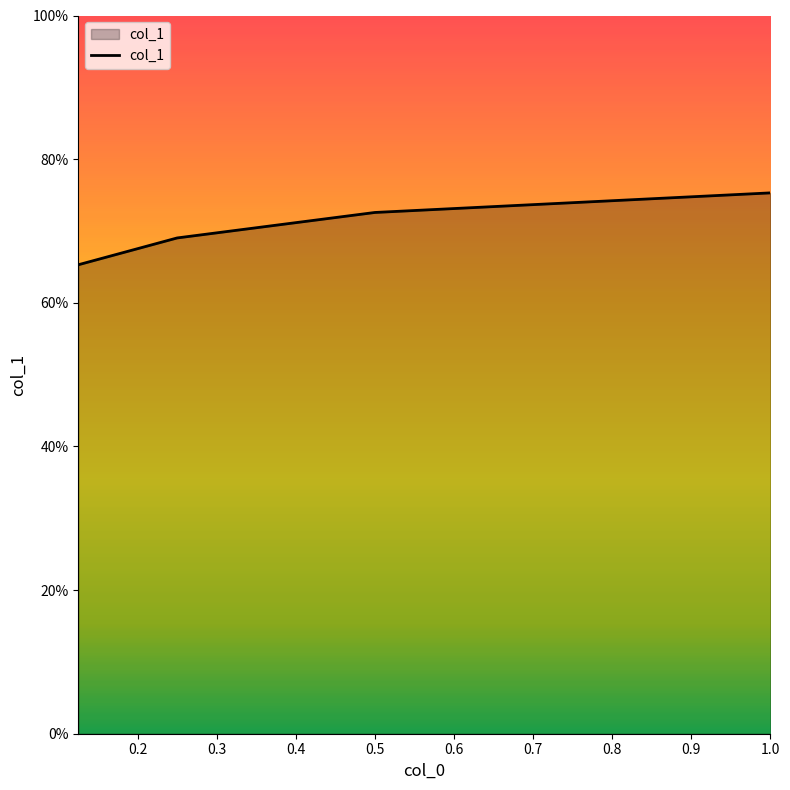

Reading right to left, transcribe all the data shown in this chart.

0.8	0.7	0.7	0.7